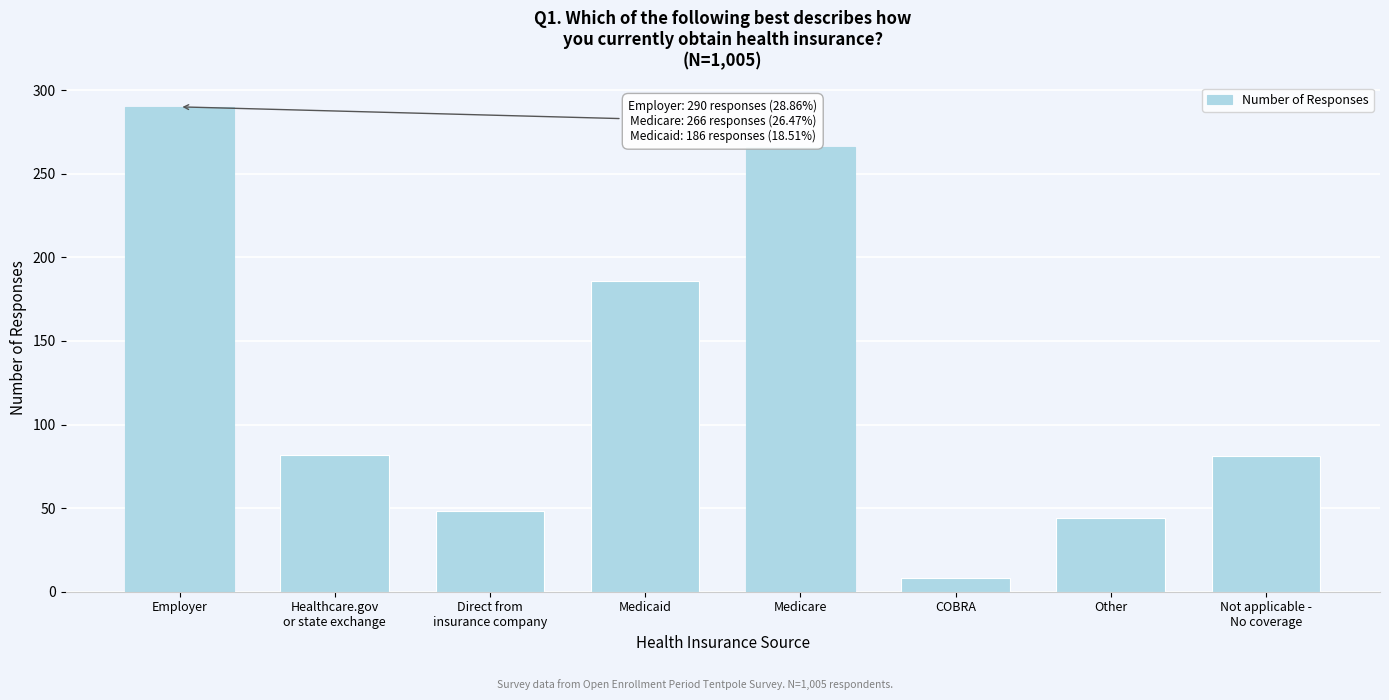

What is the average value?

126